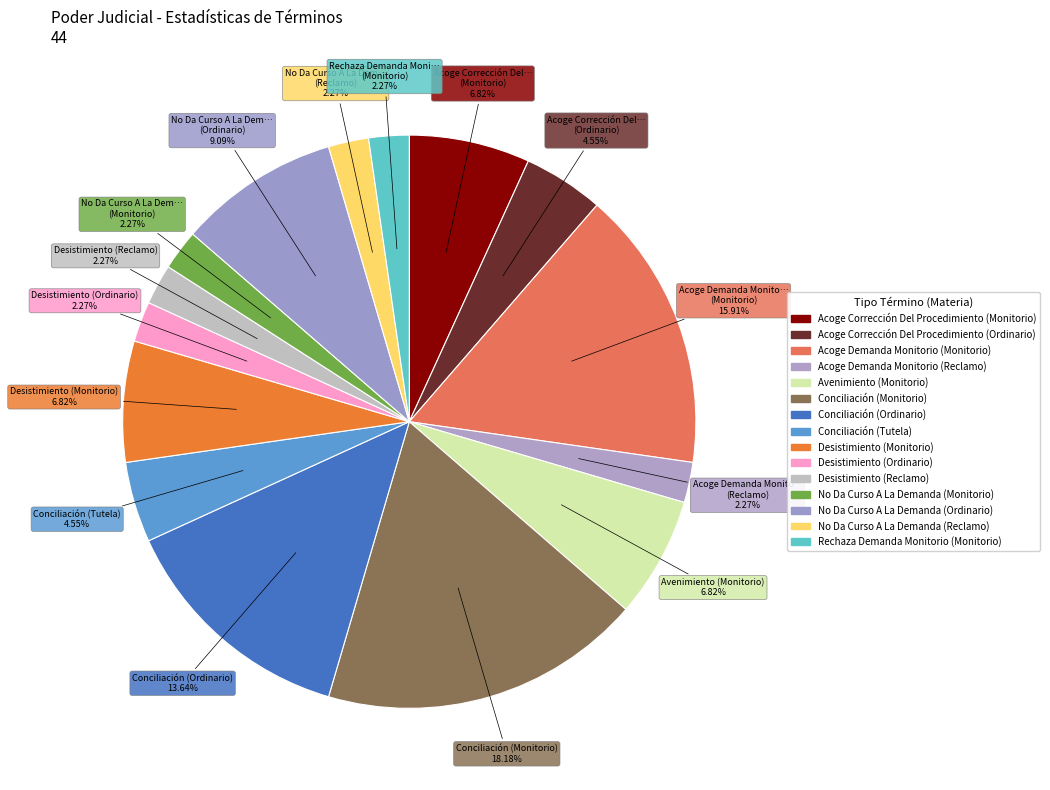

How many slices are in this pie chart?

15